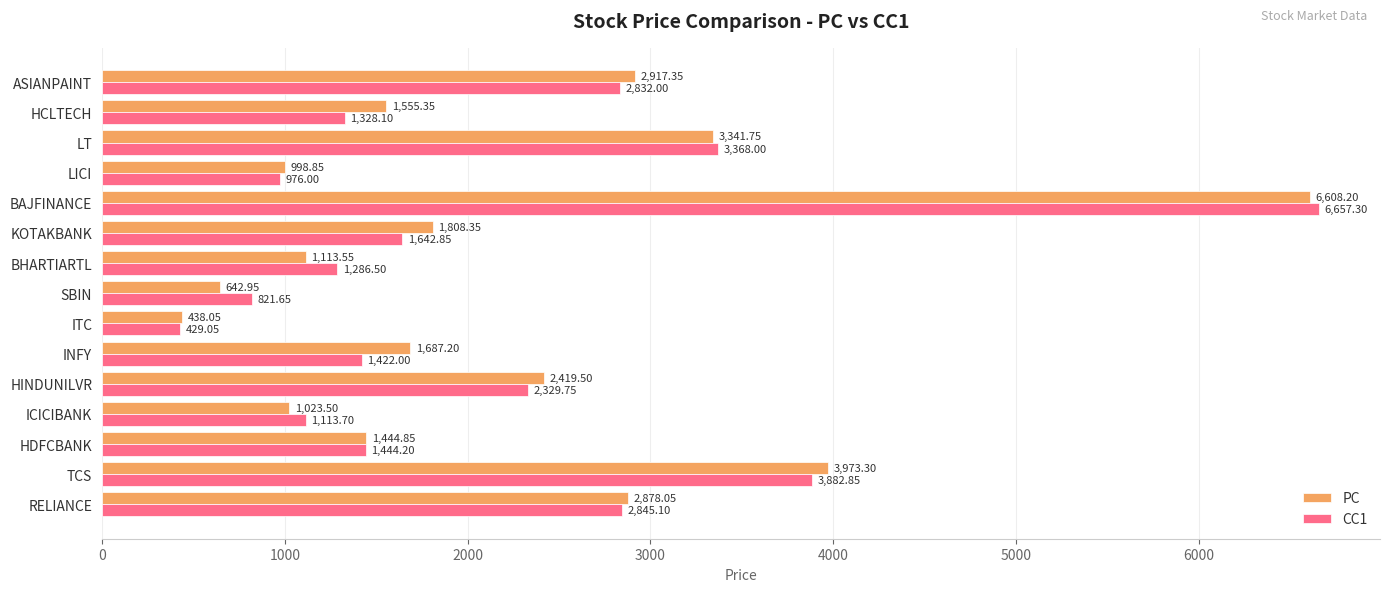

Which series has the widest spread of values?

CC1